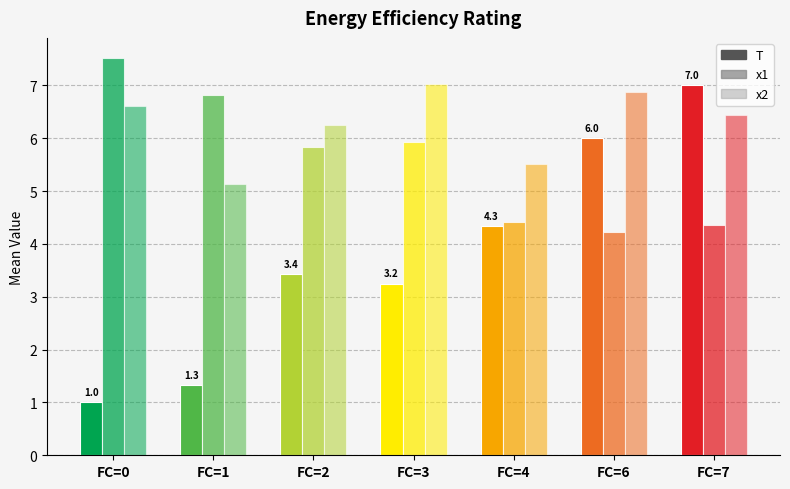

What value does the x1 series have at FC=7?

4.4